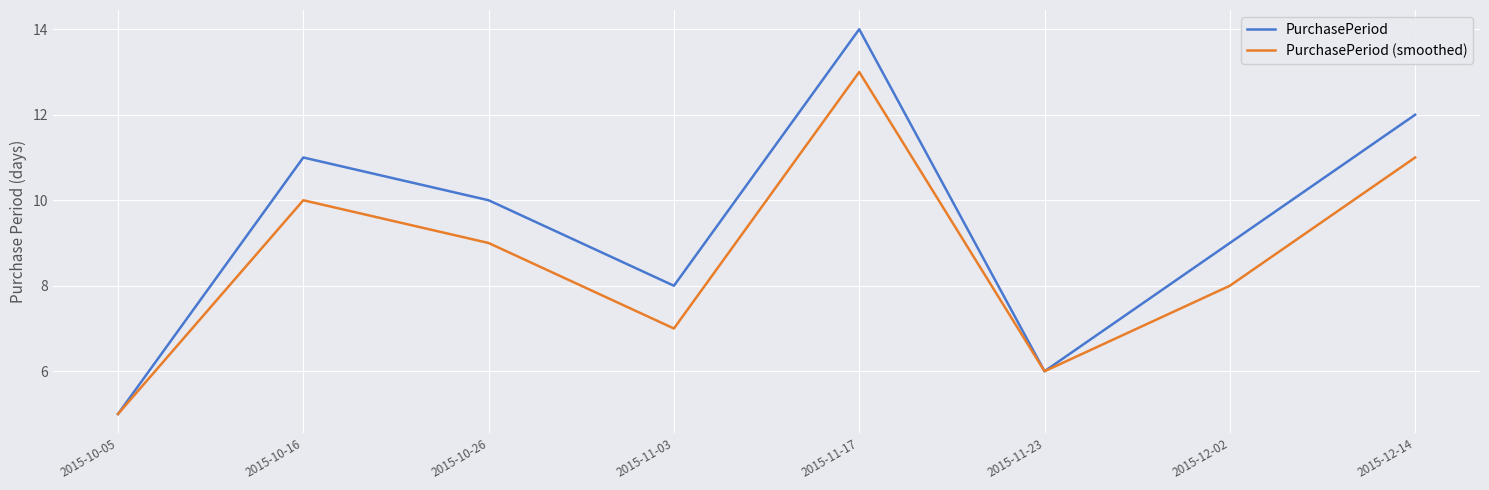

What is the label of the 3rd point from the left?

2015-10-26